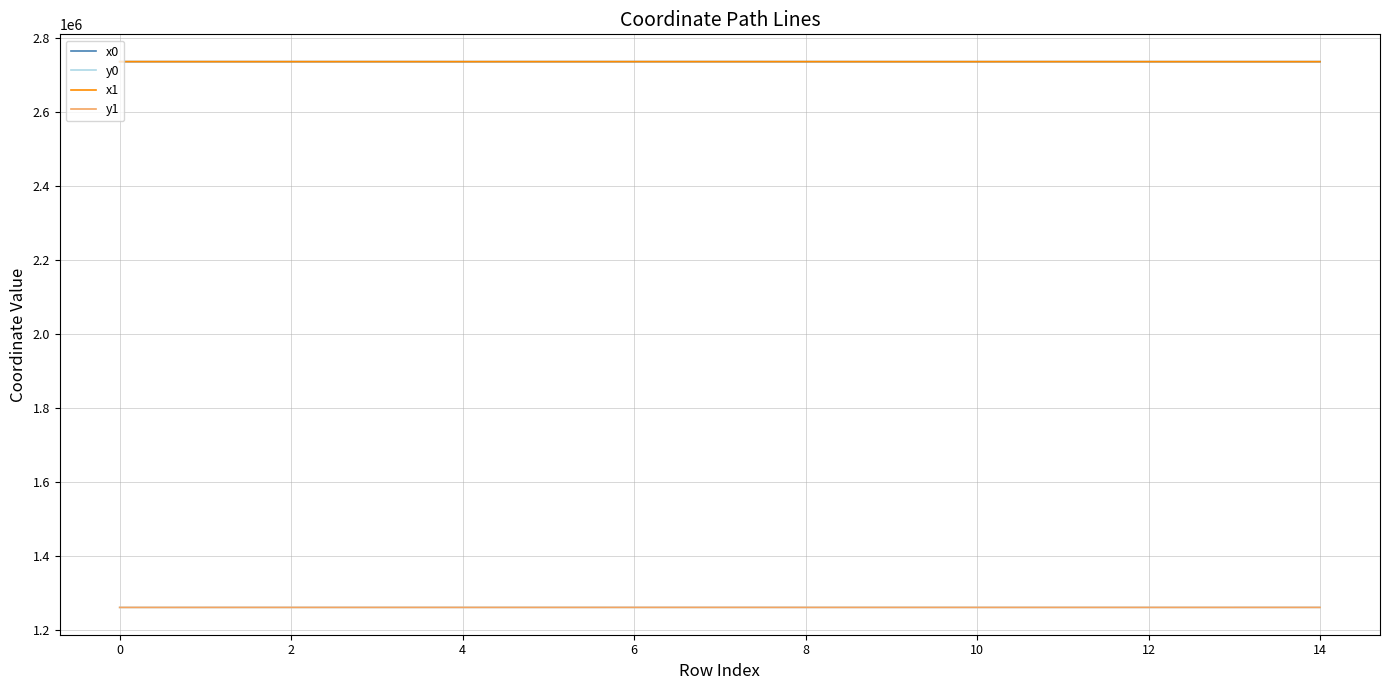

True or false: x1 and y0 intersect in this chart.

False